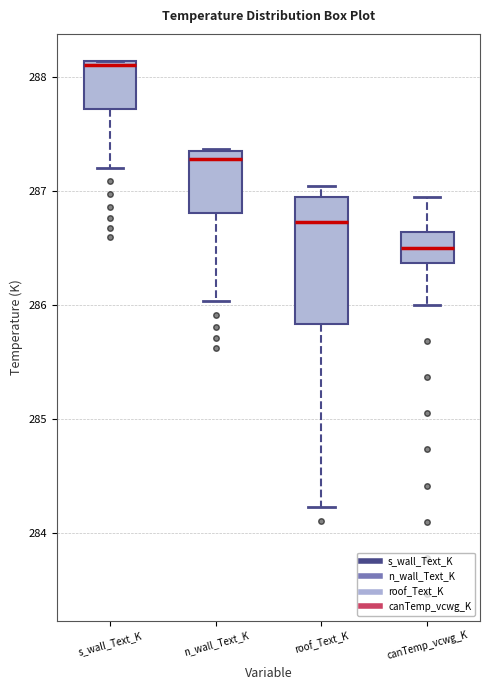

Reading left to right, read every box against the y-axis: the position of its median line, the range the box covers, and the ends of its whiskers. The values are not printed on the chart, so give them approximately, as read against the axis.

s_wall_Text_K: median 288.1, box 287.7 to 288.1, whiskers 287.2 to 288.1
n_wall_Text_K: median 287.3 (just below the box's upper edge), box 286.8 to 287.3, whiskers 286.0 to 287.4
roof_Text_K: median 286.7, box 285.8 to 286.9, whiskers 284.2 to 287.0
canTemp_vcwg_K: median 286.5, box 286.4 to 286.6, whiskers 286.0 to 287.0